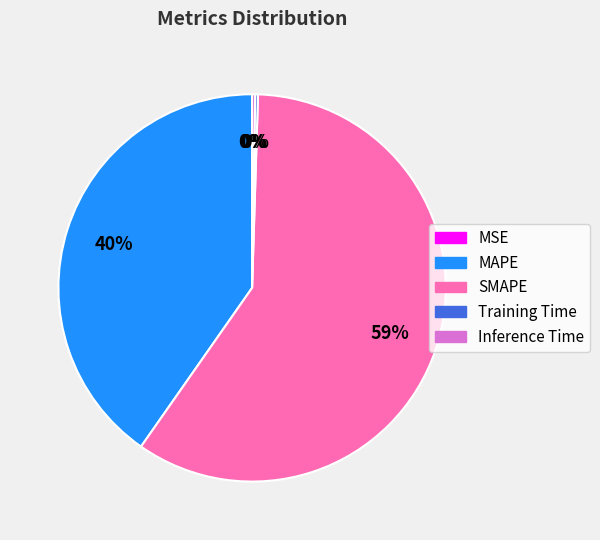

What is the majority slice?

SMAPE